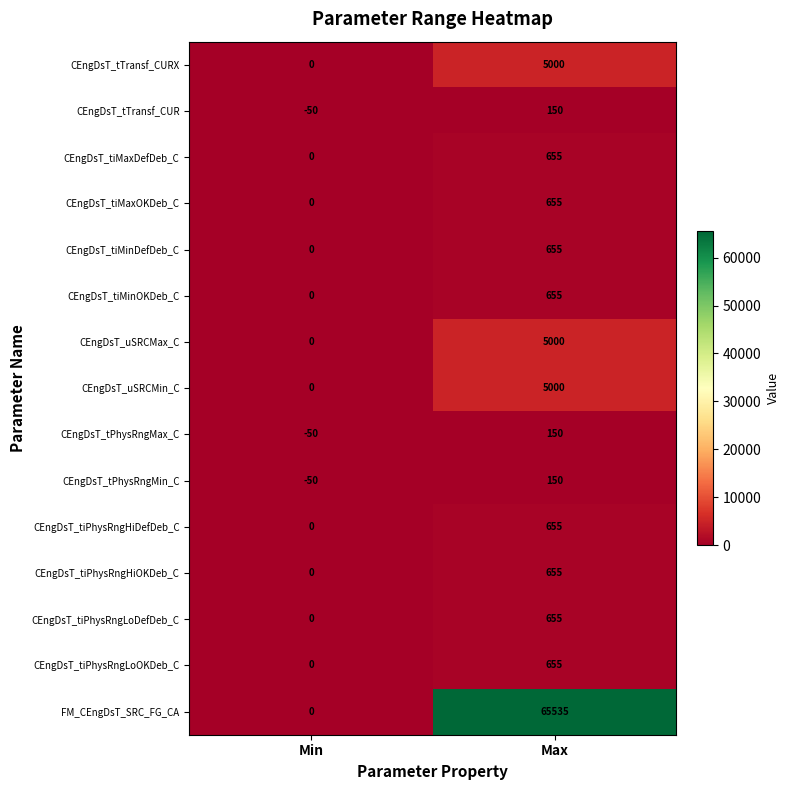

What is the difference between the CEngDsT_tPhysRngMax_C values at Min and Max?

200